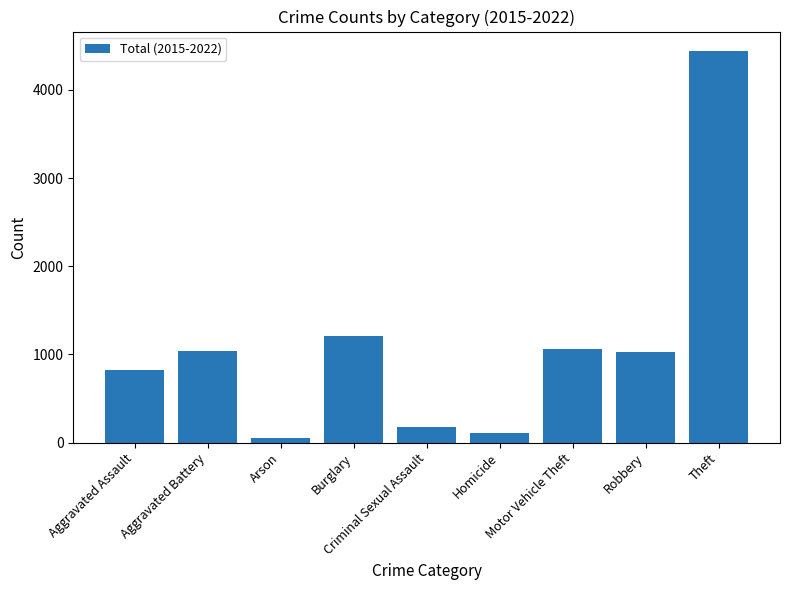

Which label corresponds to the smallest value in the chart?

Arson